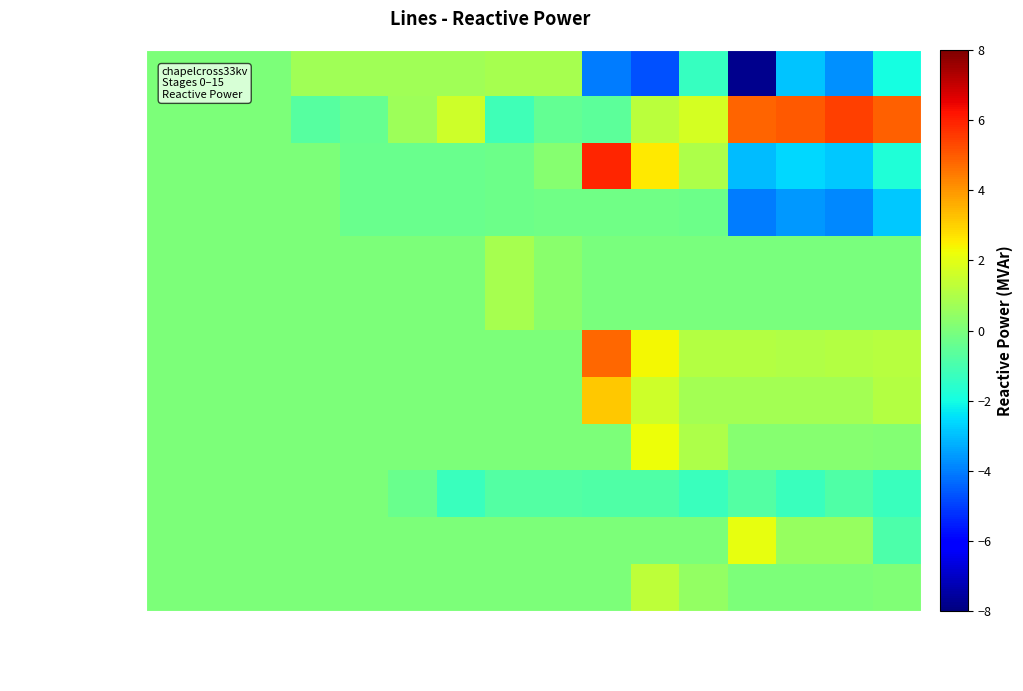

What is the smallest value displayed?

-7.8